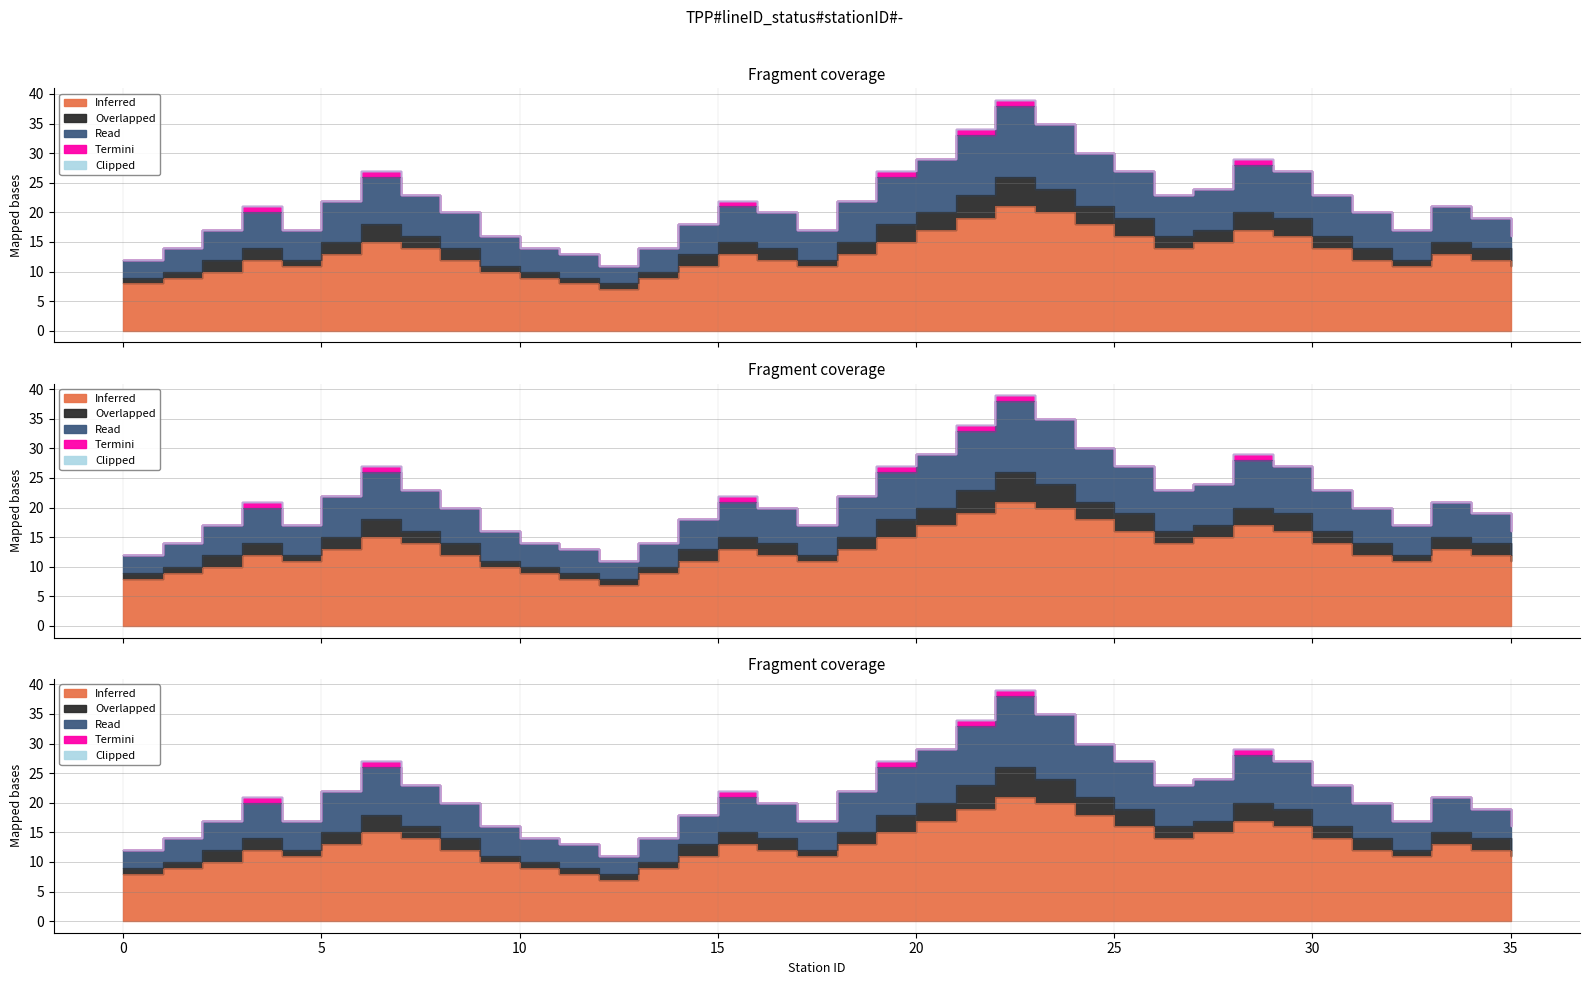

Reading left to right, extract all data points from this chart.

Inferred: 0=8	1=9	2=10	3=12	4=11	5=13	6=15	7=14	8=12	9=10	10=9	11=8	12=7	13=9	14=11	15=13	16=12	17=11	18=13	19=15	20=17	21=19	22=21	23=20	24=18	25=16	26=14	27=15	28=17	29=16	30=14	31=12	32=11	33=13	34=12	35=11
Read: 0=3	1=4	2=5	3=6	4=5	5=7	6=8	7=7	8=6	9=5	10=4	11=4	12=3	13=4	14=5	15=6	16=6	17=5	18=7	19=8	20=9	21=10	22=12	23=11	24=9	25=8	26=7	27=7	28=8	29=8	30=7	31=6	32=5	33=6	34=5	35=4
Overlapped: 0=1	1=1	2=2	3=2	4=1	5=2	6=3	7=2	8=2	9=1	10=1	11=1	12=1	13=1	14=2	15=2	16=2	17=1	18=2	19=3	20=3	21=4	22=5	23=4	24=3	25=3	26=2	27=2	28=3	29=3	30=2	31=2	32=1	33=2	34=2	35=1
Termini: 0=0	1=0	2=0	3=1	4=0	5=0	6=1	7=0	8=0	9=0	10=0	11=0	12=0	13=0	14=0	15=1	16=0	17=0	18=0	19=1	20=0	21=1	22=1	23=0	24=0	25=0	26=0	27=0	28=1	29=0	30=0	31=0	32=0	33=0	34=0	35=0
Clipped: 0=0	1=0	2=0	3=0	4=0	5=0	6=0	7=0	8=0	9=0	10=0	11=0	12=0	13=0	14=0	15=0	16=0	17=0	18=0	19=0	20=0	21=0	22=0	23=0	24=0	25=0	26=0	27=0	28=0	29=0	30=0	31=0	32=0	33=0	34=0	35=0